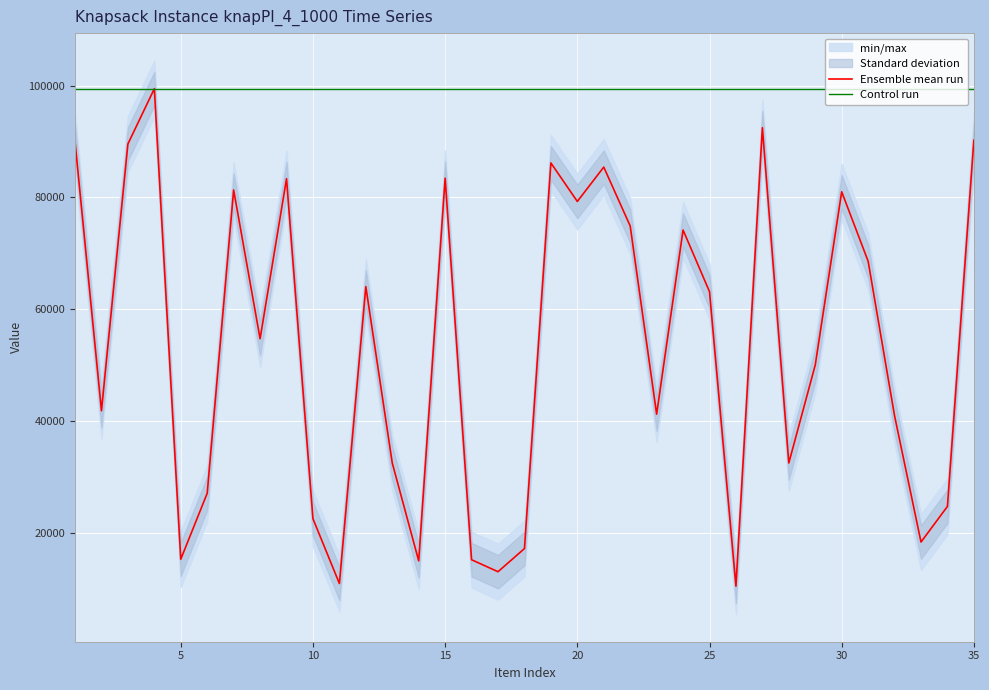

List the series in order of their peak value, lowest first.

Ensemble mean run, Control run